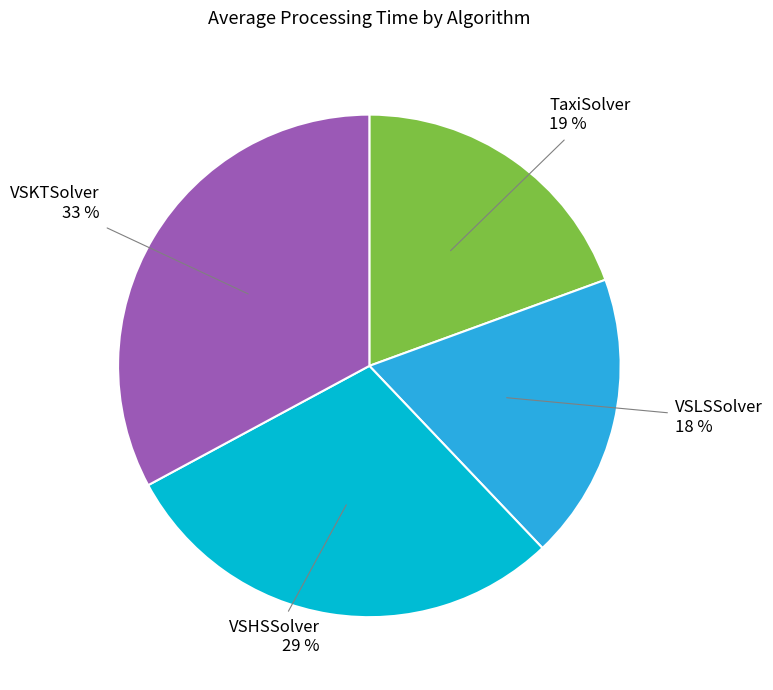

True or false: TaxiSolver accounts for 12% of the total.

False